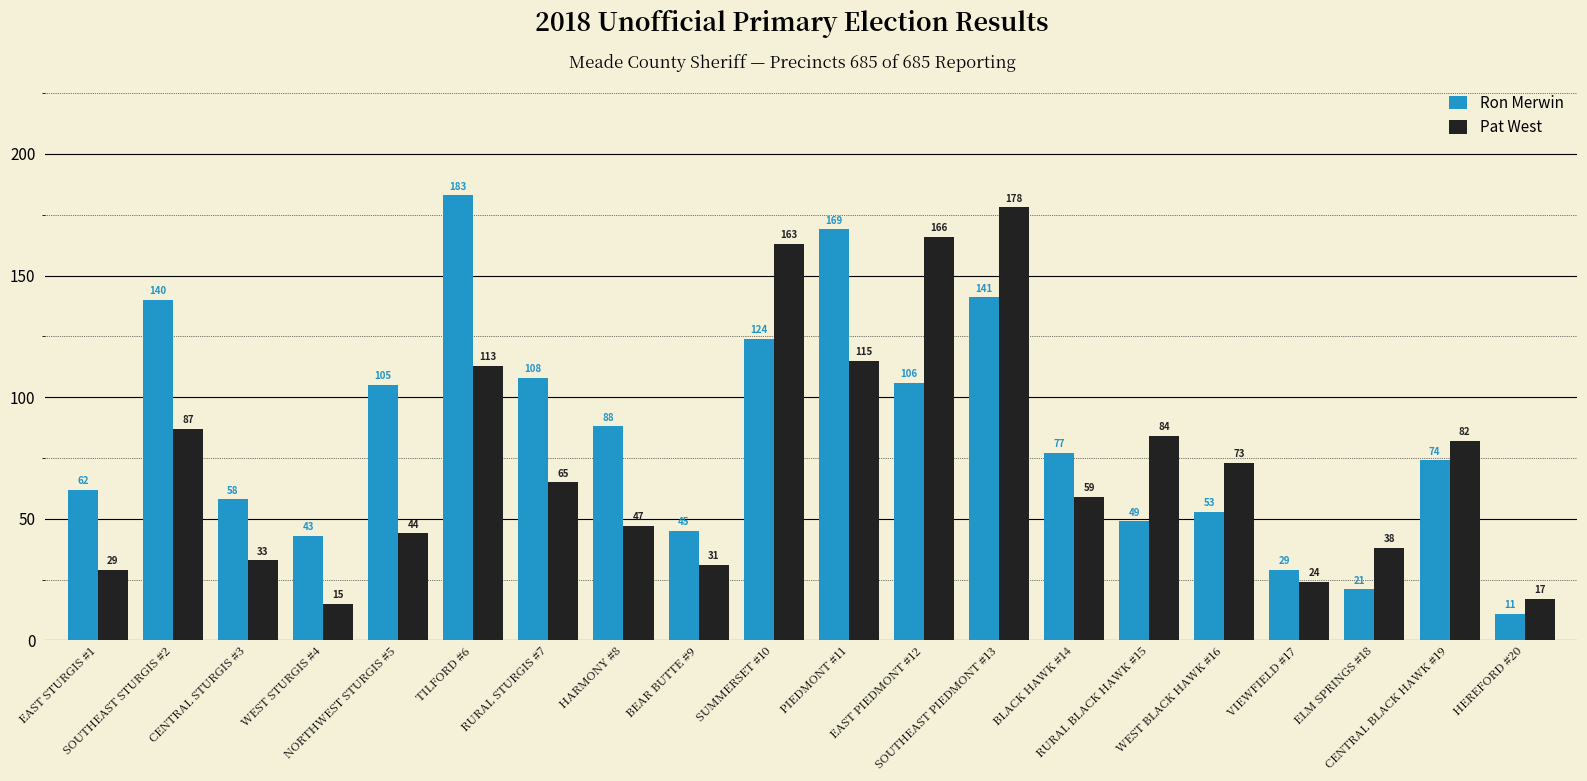

The value of Pat West at TILFORD #6 is 180. True or false?

False